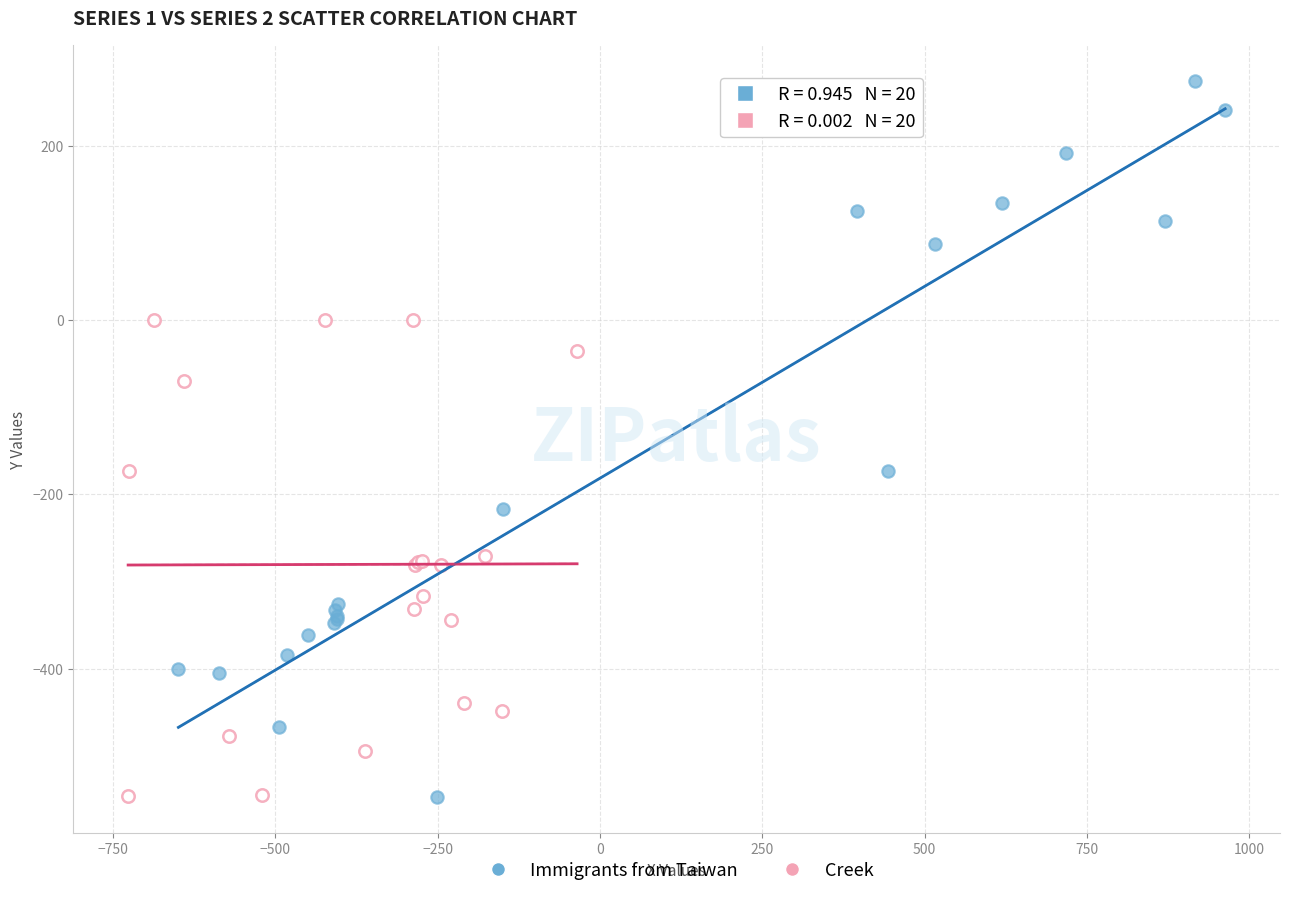

Which series has the widest spread of Y values?

Immigrants from Taiwan